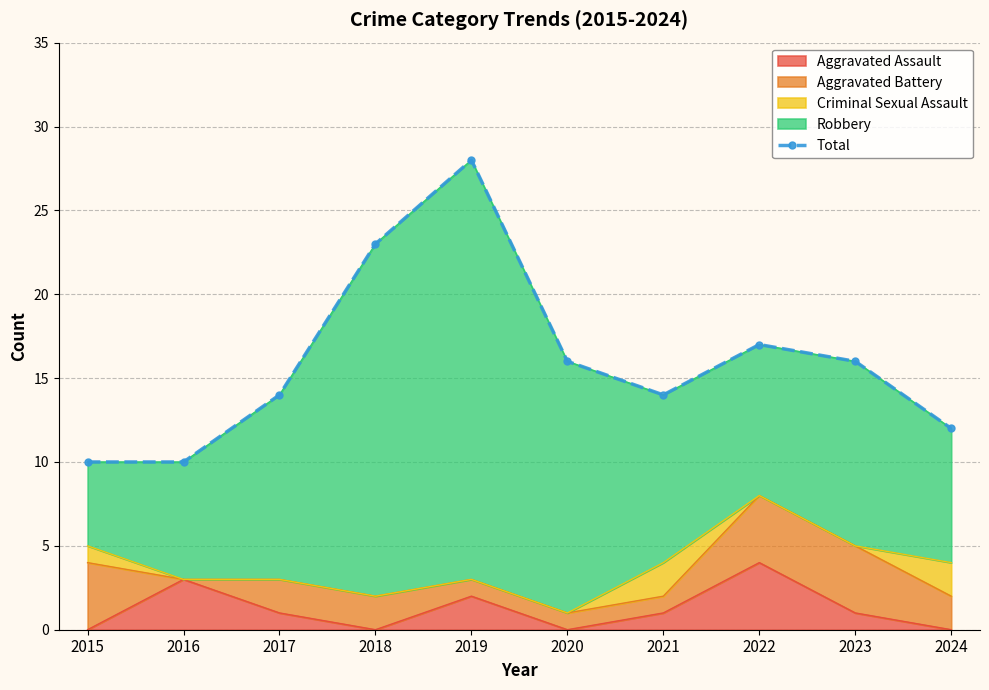

What is the minimum value shown in the chart?

10